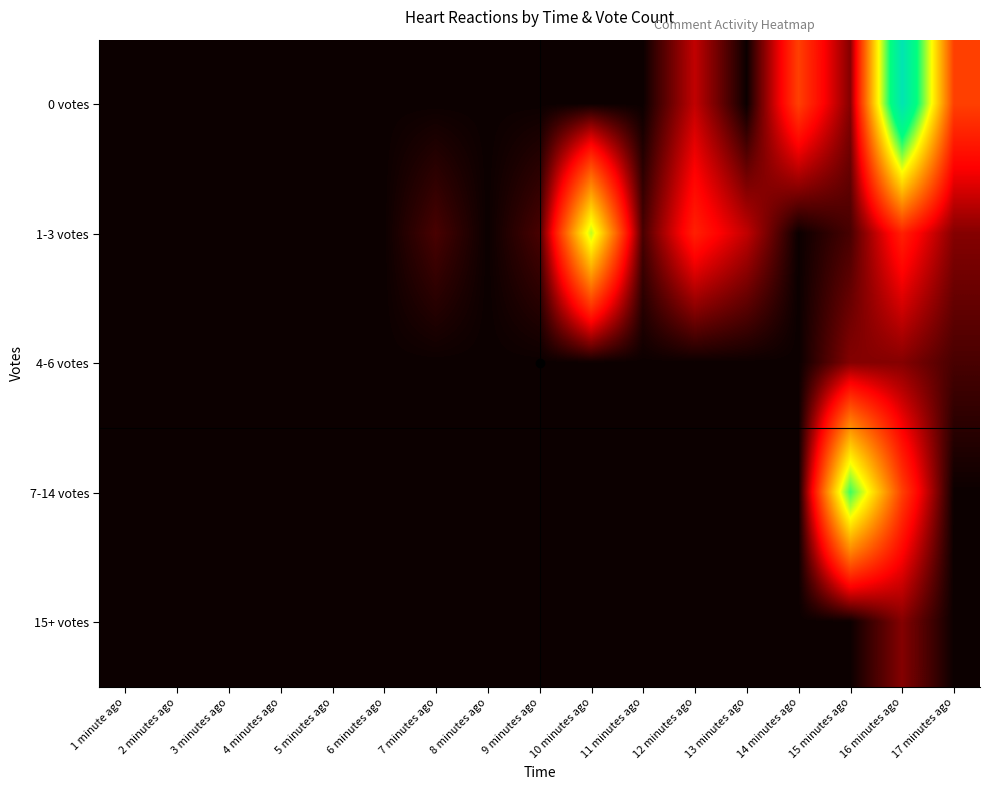

How many series are shown in this chart?

5